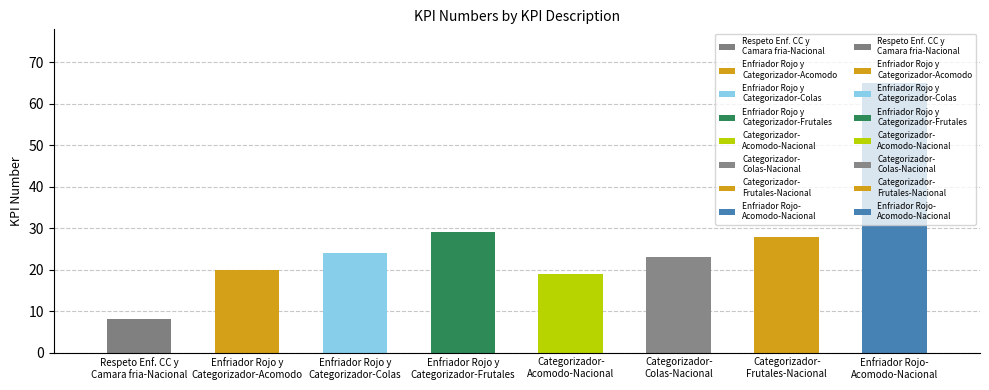

What value does the data have at Categorizador-
Colas-Nacional, to the nearest 10?

20